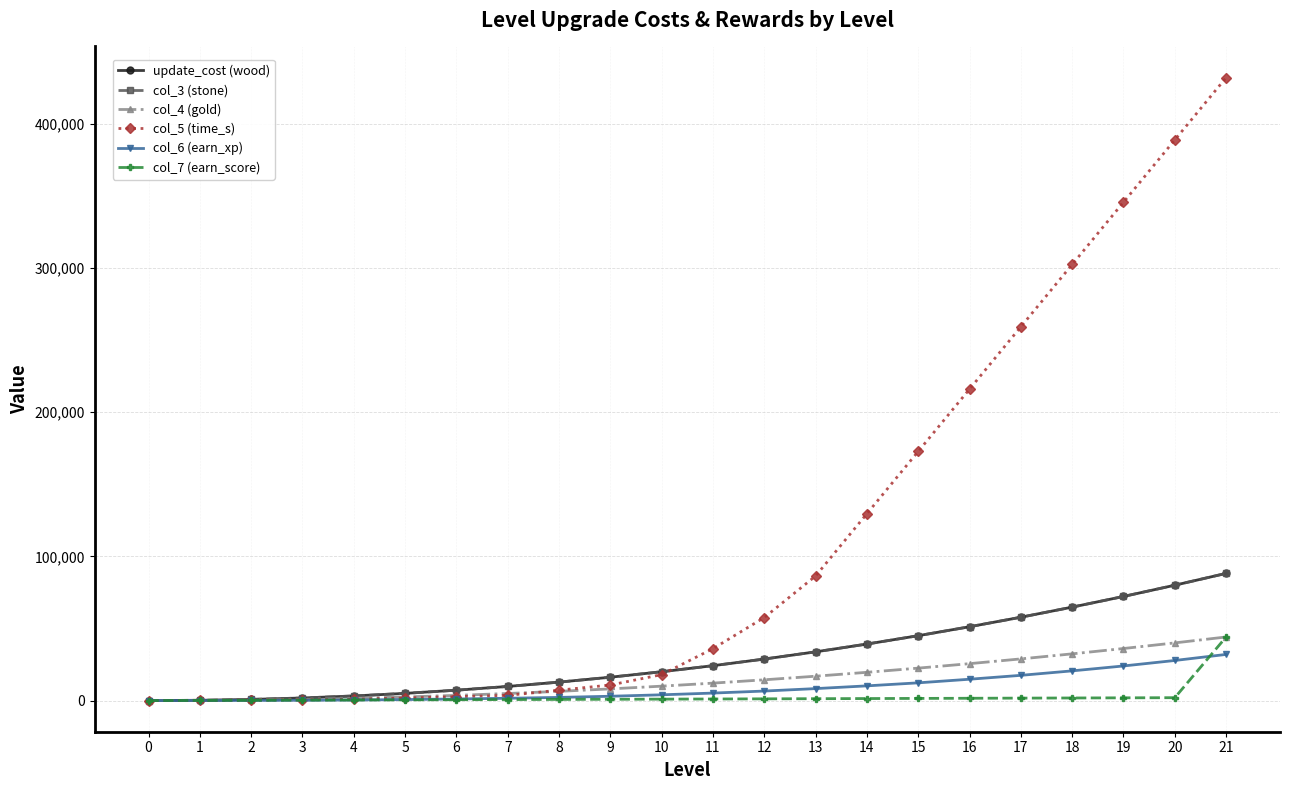

What is the value of the col_3 (stone) point at the 14th from the left?

33800